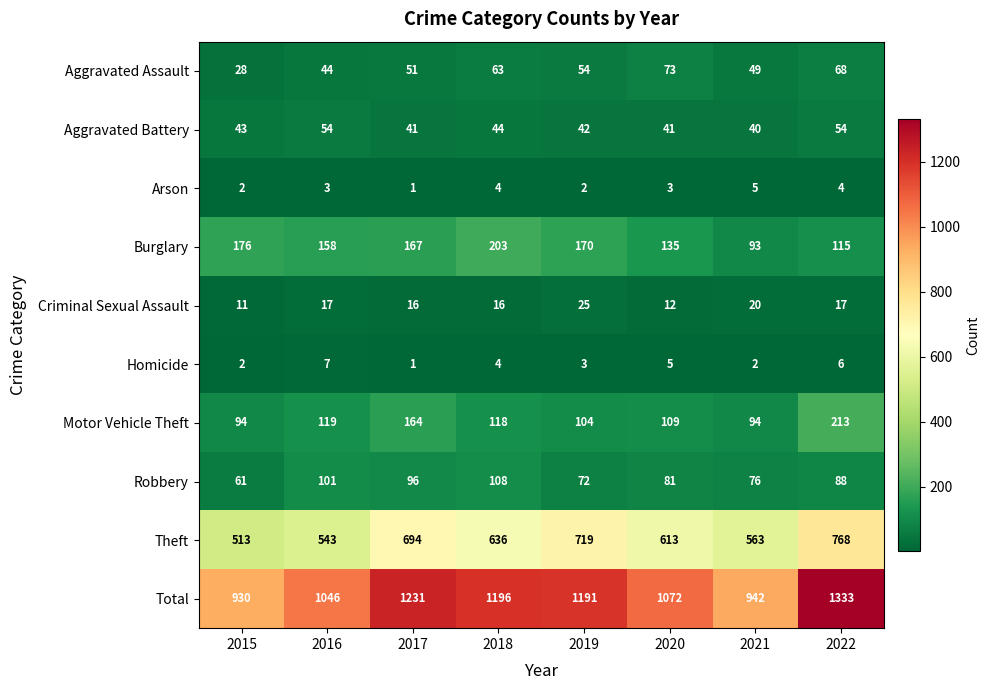

At which category does the chart reach its peak across all series?

2022